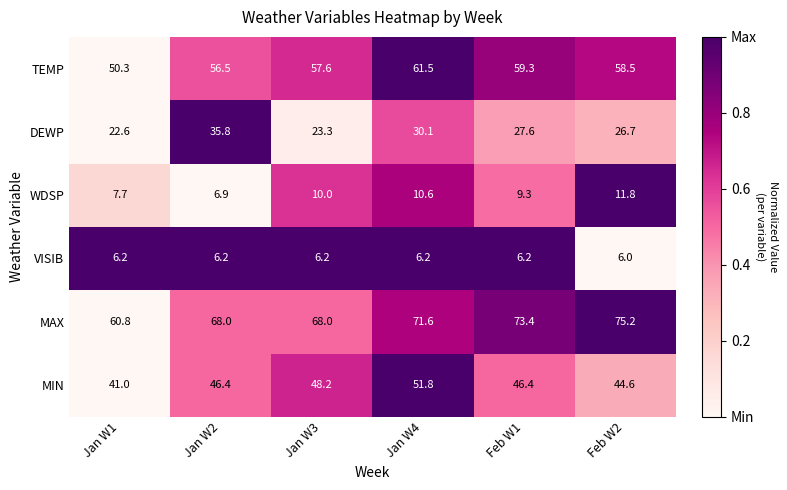

What is the spread (max minus min) of values at Jan W3?

61.8